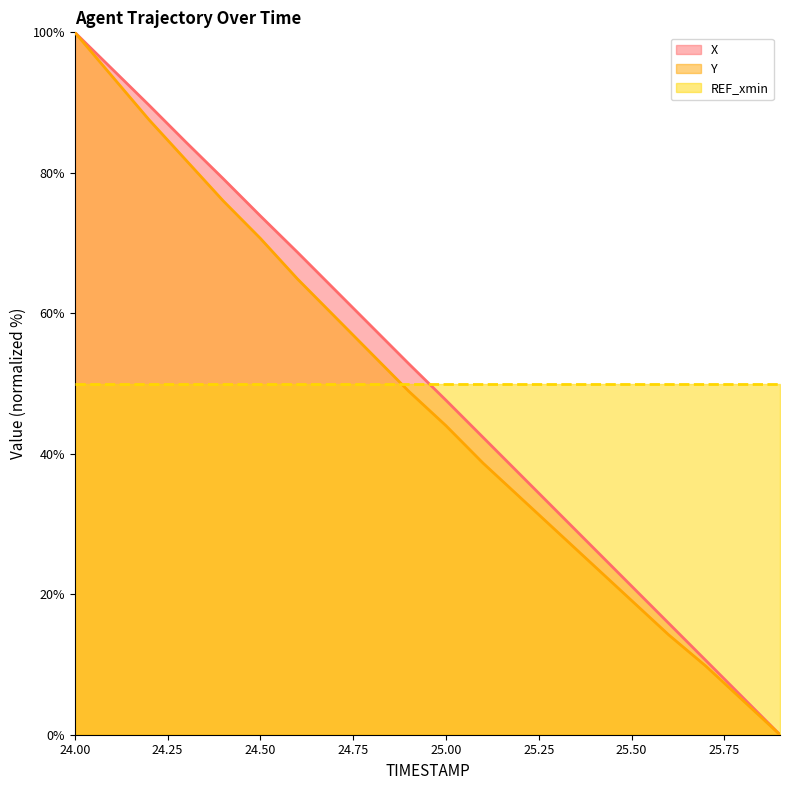

Does the chart display data point markers on the line(s)?

No